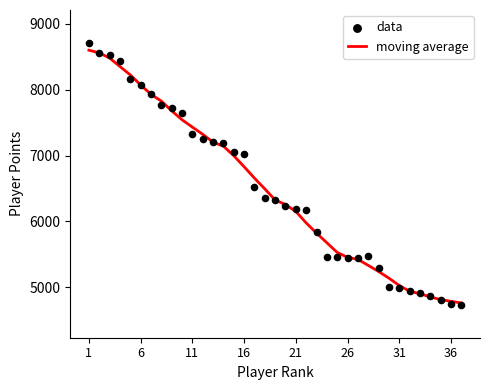

Is the value of data at 17 greater than the value of moving average at 23?

Yes